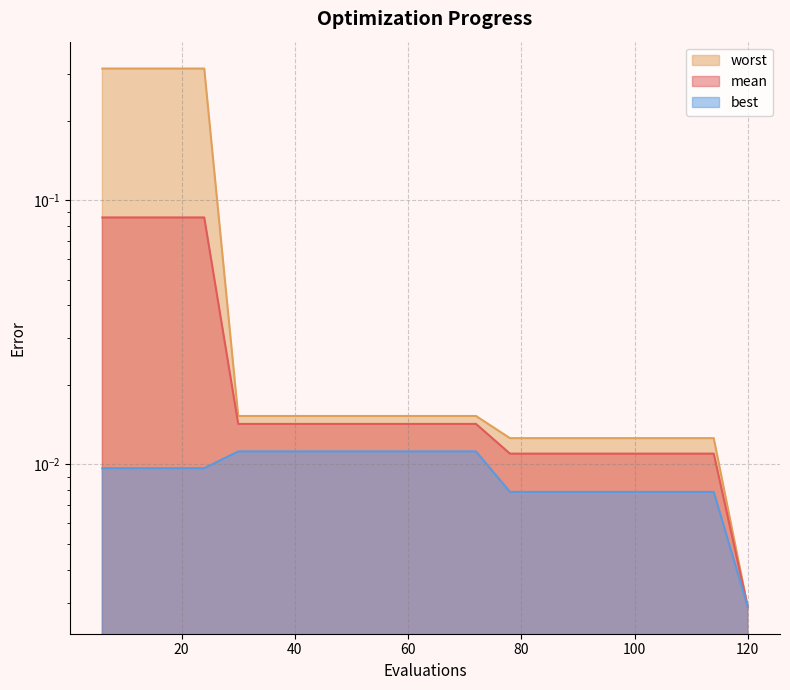

At how many categories does at least one series exceed 0?

20